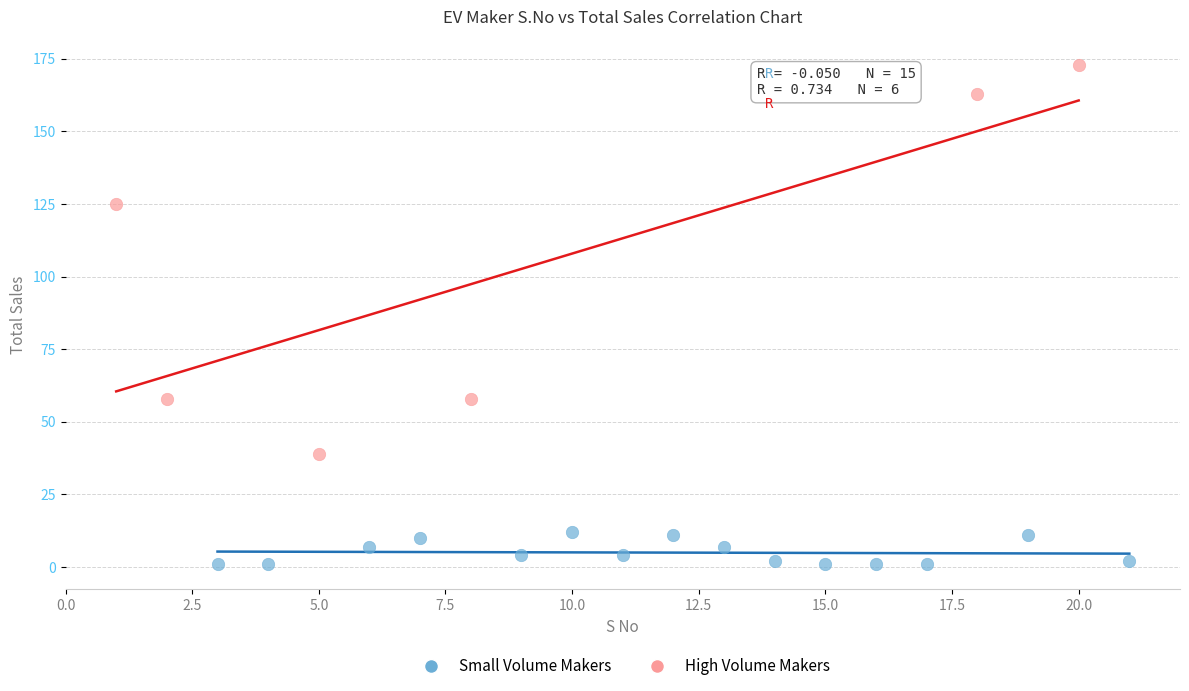

Which series contains the highest Y value?

High Volume Makers